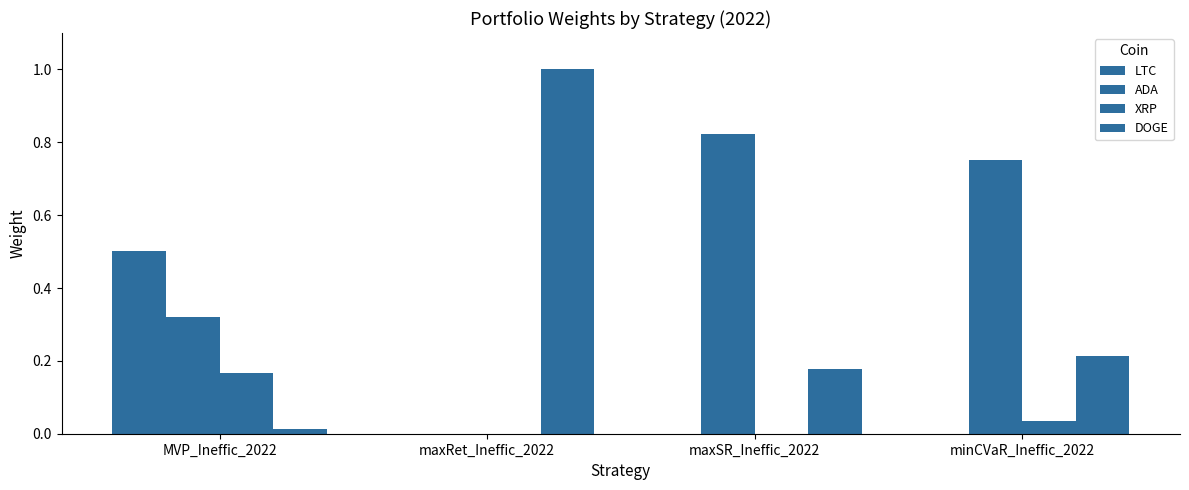

How many categories are shown in the chart?

4